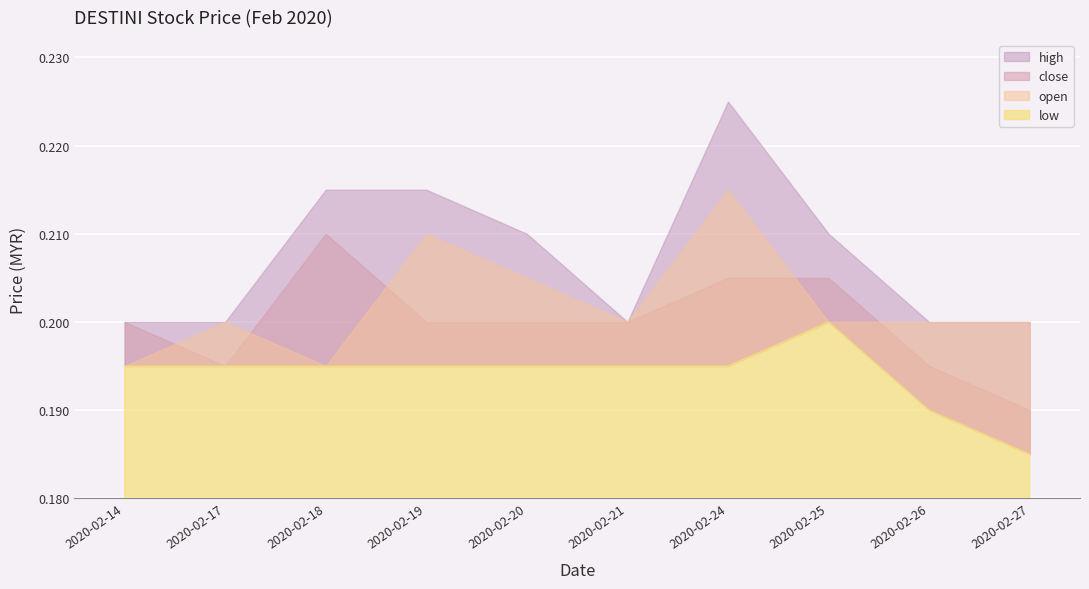

True or false: high has more than 2 interior local peaks.

False